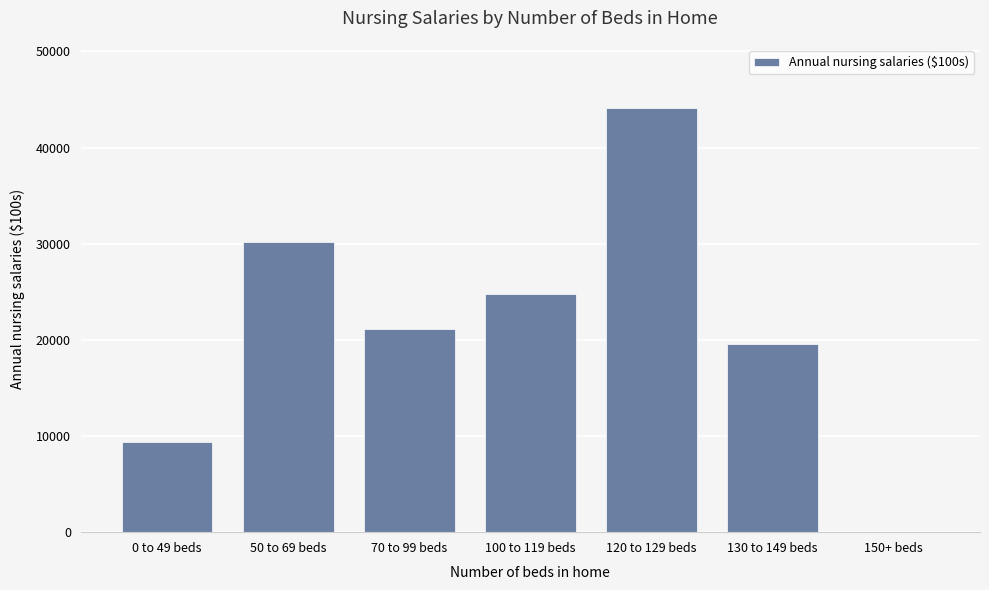

Reading left to right, what are all the values shown in this chart?

0 to 49 beds=9341	50 to 69 beds=30204	70 to 99 beds=21126	100 to 119 beds=24755	120 to 129 beds=44075	130 to 149 beds=19576	150+ beds=0